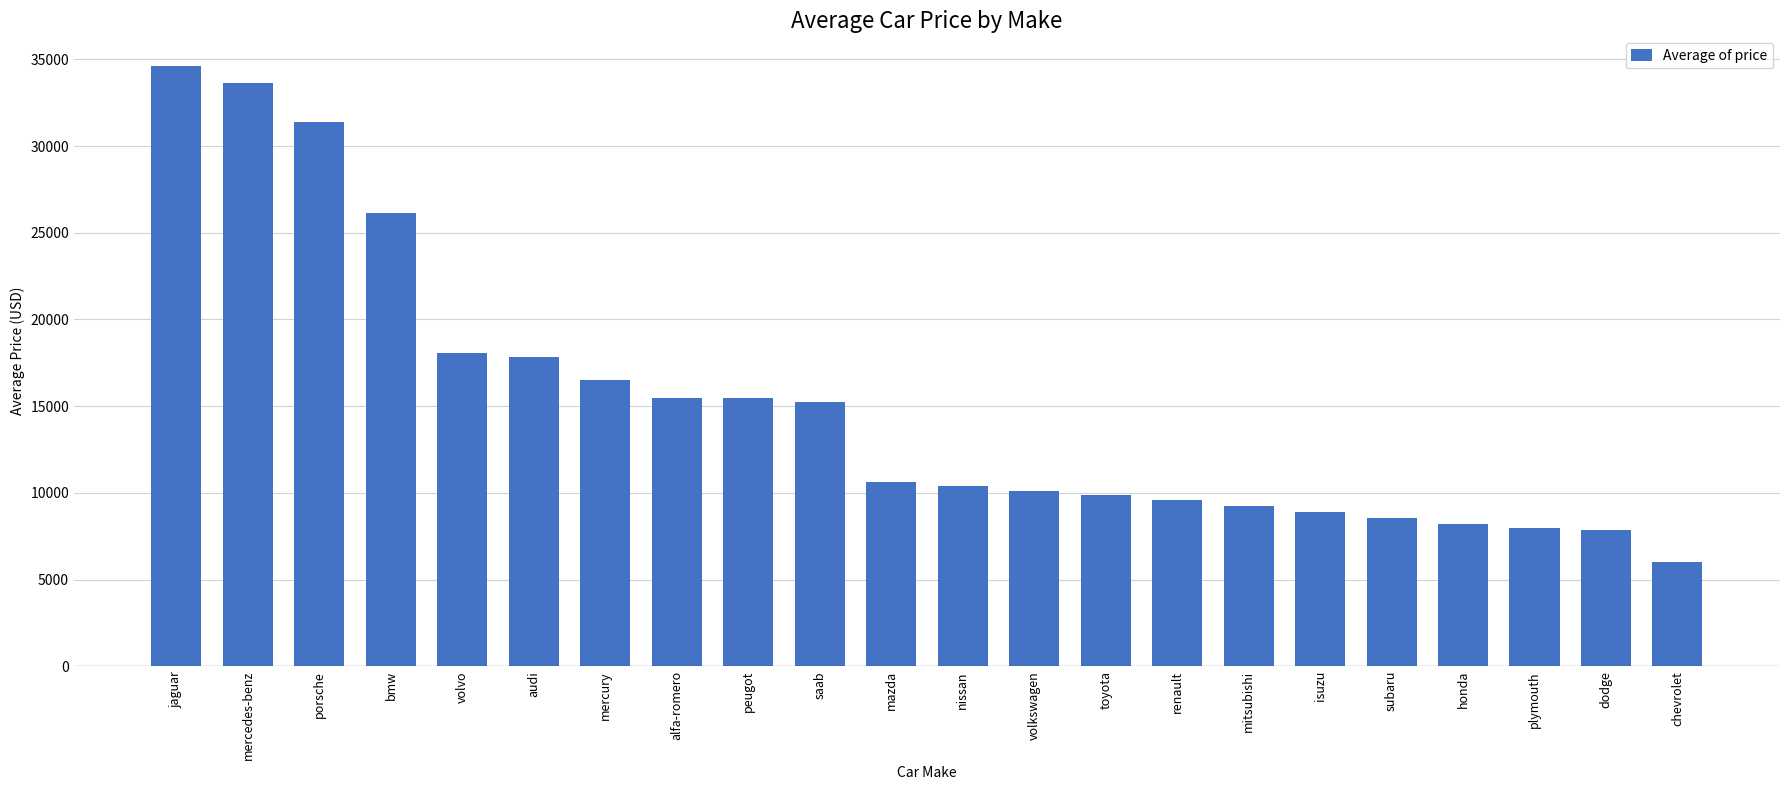

The chart shows a value of 18063.2 at volvo. True or false?

True